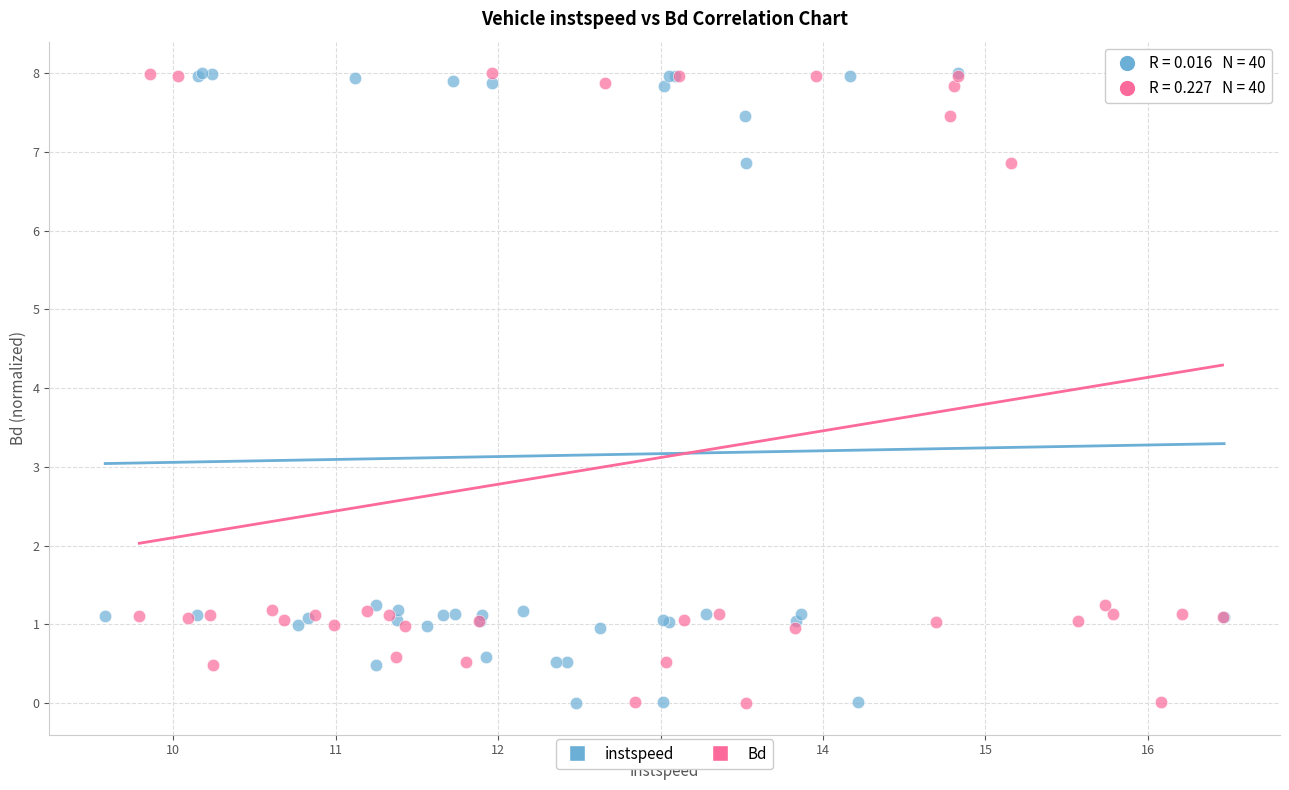

What are all the series names shown in the legend?

instspeed, Bd